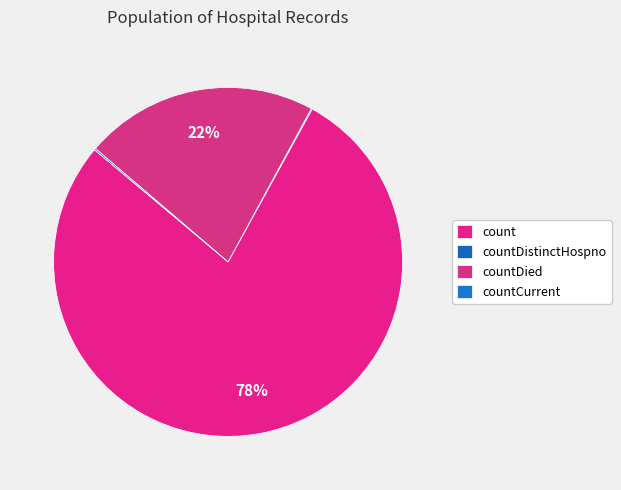

What is the change in value from count to countDistinctHospno?

-18325